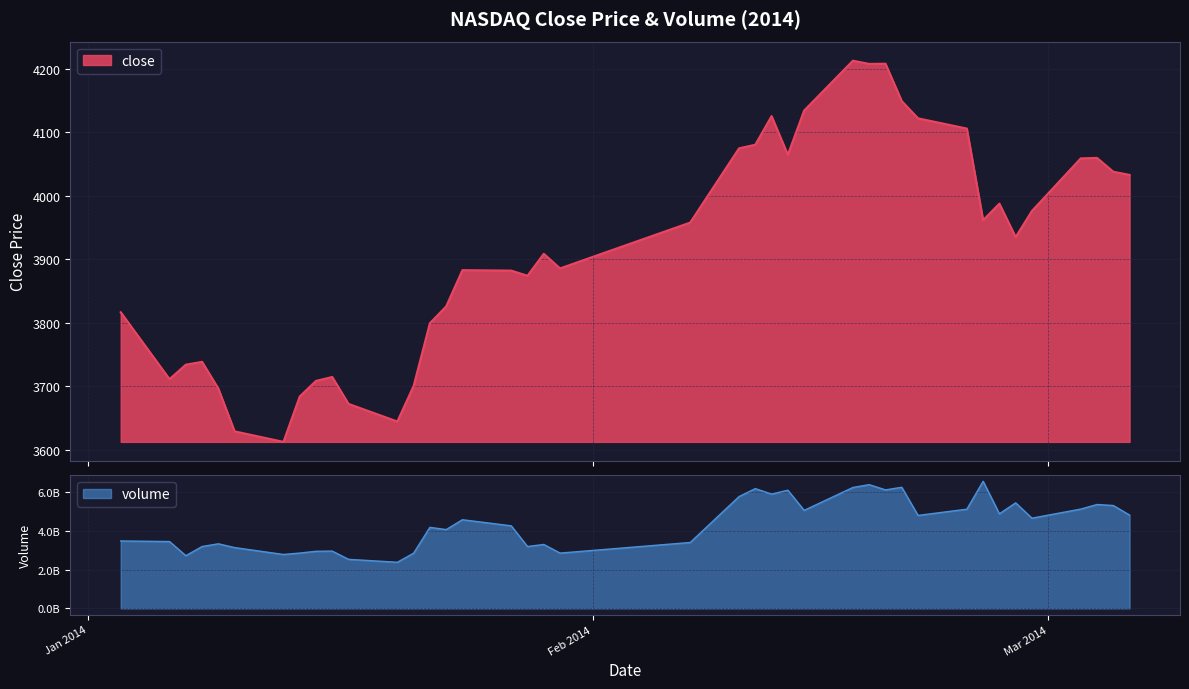

How many distinct data groups are displayed?

2